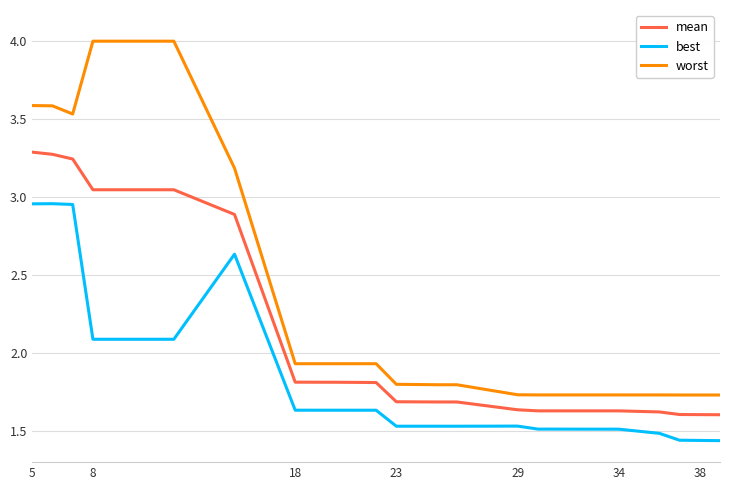

Which series has the largest total across all categories?

worst